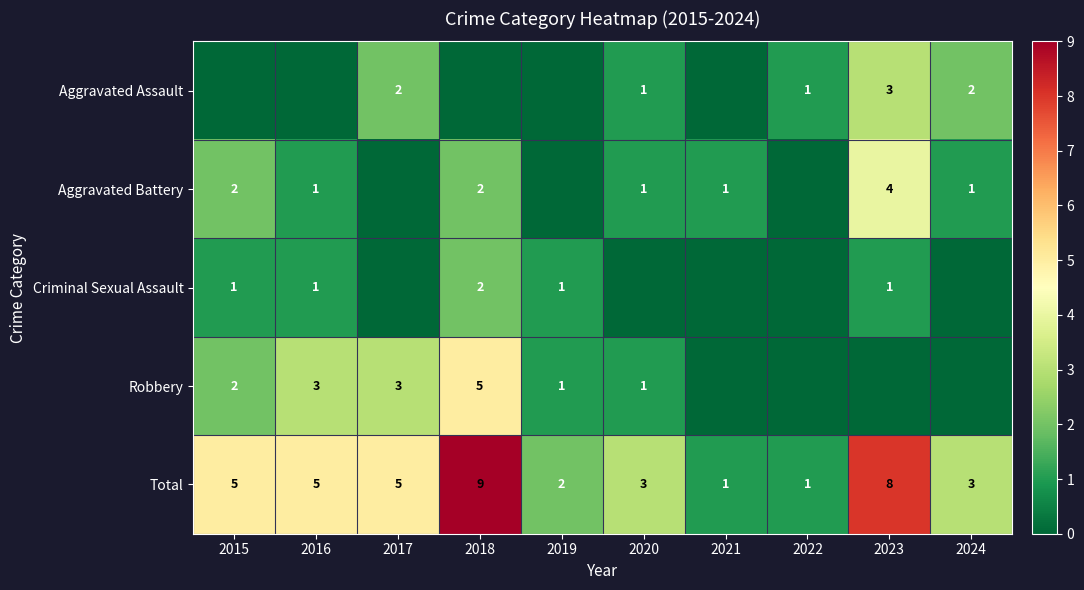

What is the highest value of the Total series?

9